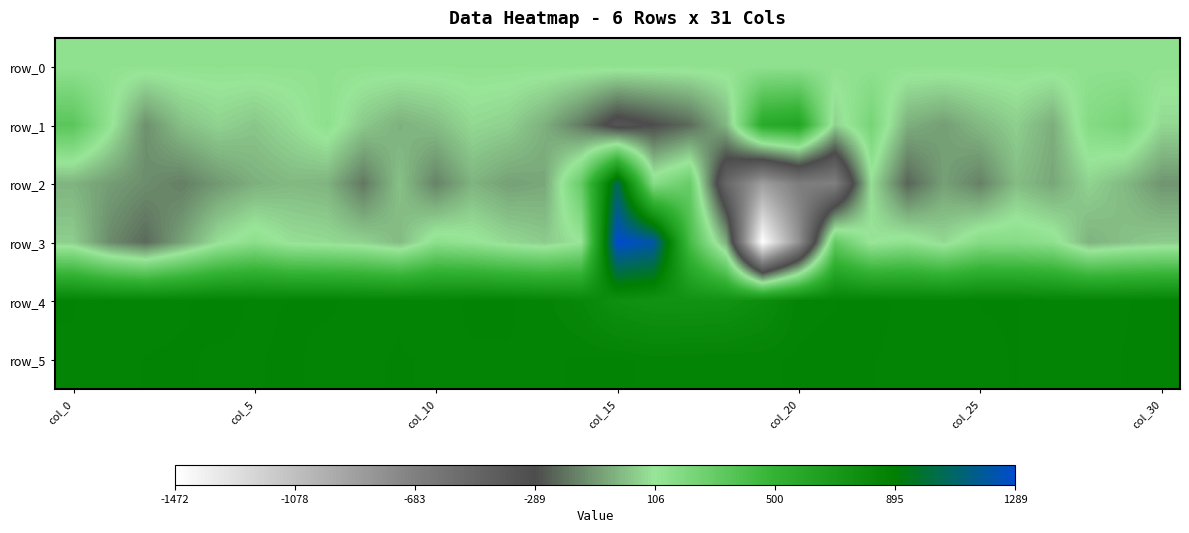

Reading left to right, transcribe all the data shown in this chart.

row_0: 136.7	136.7	136.8	136.8	137.0	137.0	137.0	137.0	137.1	137.1	137.2	137.2	137.3	137.3	137.3	137.4	137.6	137.6	137.6	137.6	137.7	137.7	137.7	137.8	137.9	137.9	137.9	138.0	138.1	138.1	138.1
row_1: 343.0	133.0	-112.0	9.0	57.0	26.0	78.0	148.0	32.0	-31.0	3.0	72.0	51.0	-32.0	-168.0	-358.0	-288.0	-208.0	-13.0	563.0	610.0	53.0	235.0	-35.0	-77.0	-9.0	47.0	-39.0	182.0	231.0	69.0
row_2: -23.0	-81.0	-121.0	-159.0	-91.0	-33.0	-9.0	-22.0	-174.0	12.0	-148.0	-23.0	-71.0	-53.0	298.0	1058.0	170.0	293.0	-497.0	-873.0	-669.0	-681.0	86.0	-222.0	-73.0	-152.0	1.0	-56.0	59.0	-10.0	-101.0
row_3: 46.0	-126.0	-211.0	-67.0	86.0	155.0	89.0	76.0	55.0	-4.0	151.0	122.0	71.0	37.0	108.0	1289.0	1211.0	422.0	-40.0	-1472.0	-793.0	311.0	101.0	140.0	70.0	178.0	174.0	144.0	-28.0	13.0	40.0
row_4: 858.0	854.0	853.0	856.0	862.0	856.0	858.0	859.0	855.0	857.0	849.0	861.0	859.0	852.0	828.0	770.0	748.0	748.0	753.0	794.0	854.0	857.0	862.0	854.0	852.0	858.0	858.0	851.0	857.0	857.0	861.0
row_5: 857.0	855.0	858.0	859.0	856.0	857.0	859.0	855.0	857.0	858.0	857.0	856.0	857.0	856.0	859.0	861.0	853.0	855.0	857.0	856.0	859.0	861.0	858.0	855.0	853.0	856.0	858.0	851.0	855.0	858.0	861.0